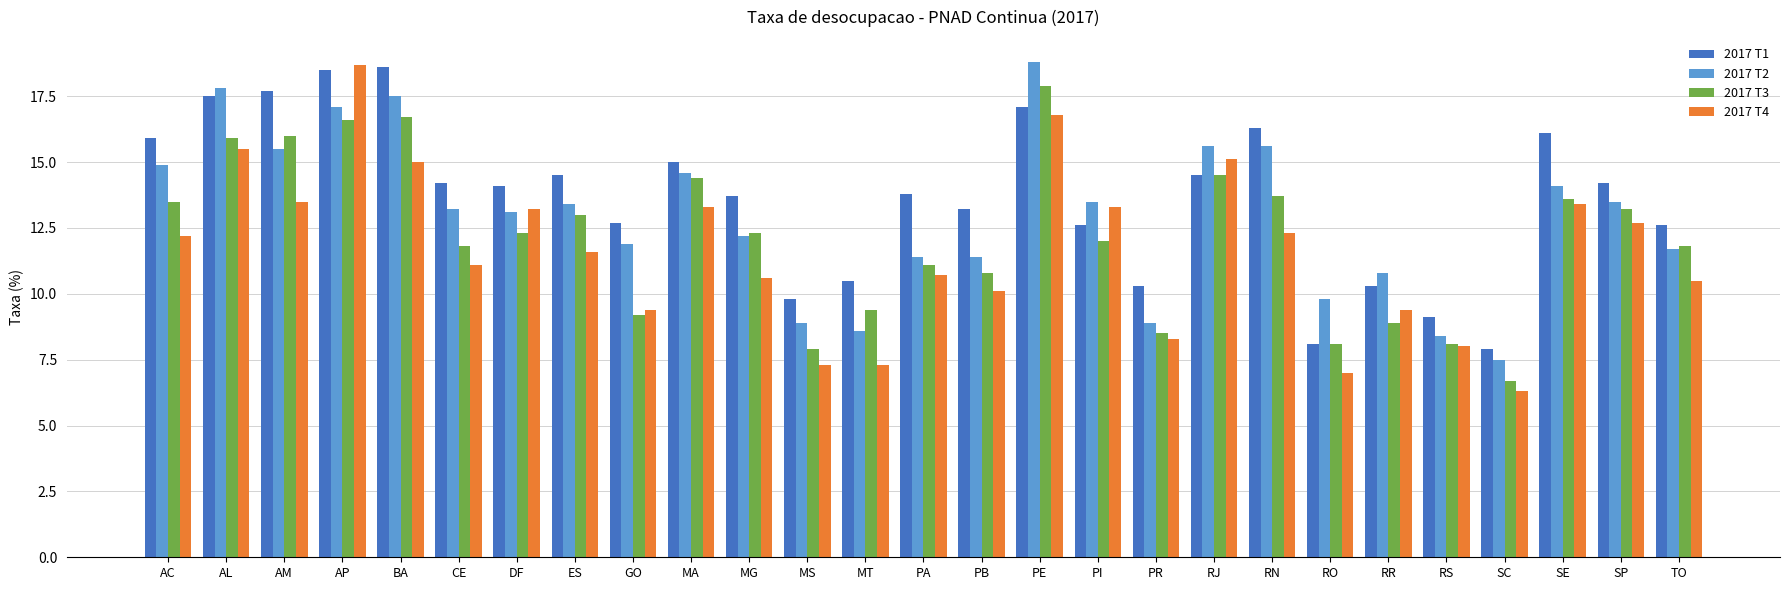

Which series has the largest range (max minus min)?

2017 T4